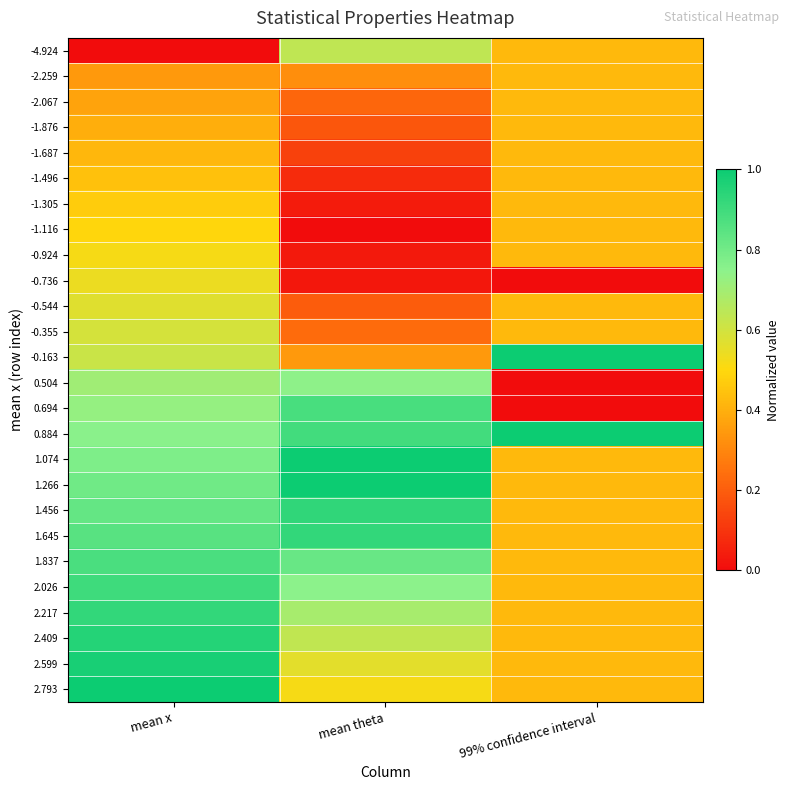

What is the maximum value shown in the chart?

1.0